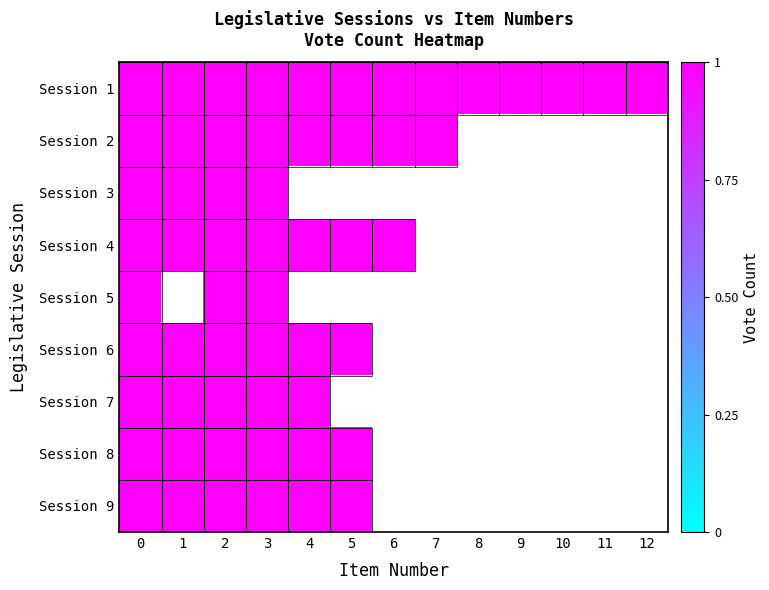

What is the maximum value shown in the chart?

1